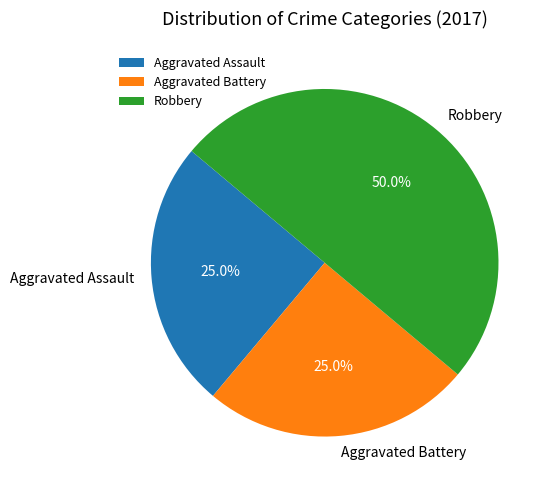

Does Aggravated Assault represent more than half of the total?

No